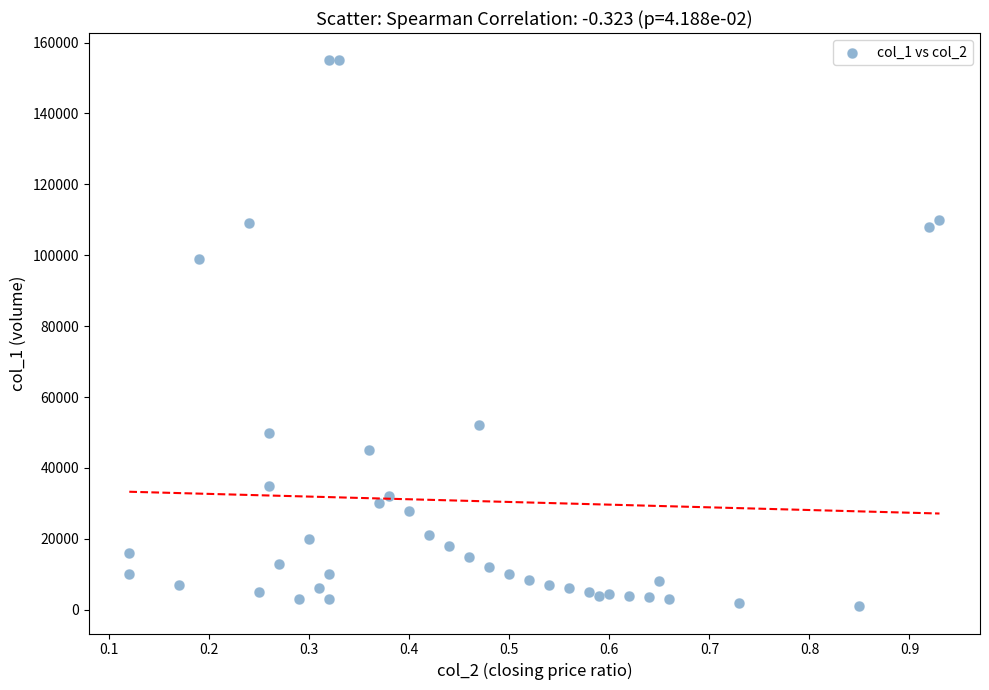

What Y value in the scatter plot is closest to 78000?

99000